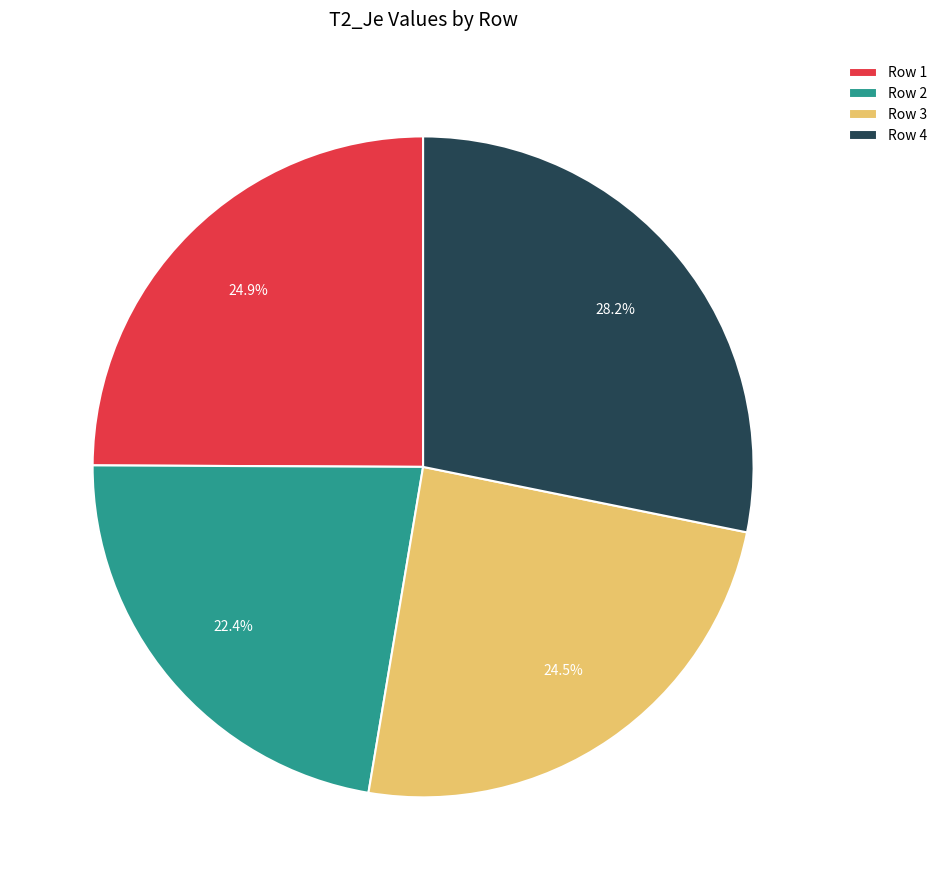

Which slice is the smallest?

Row 2